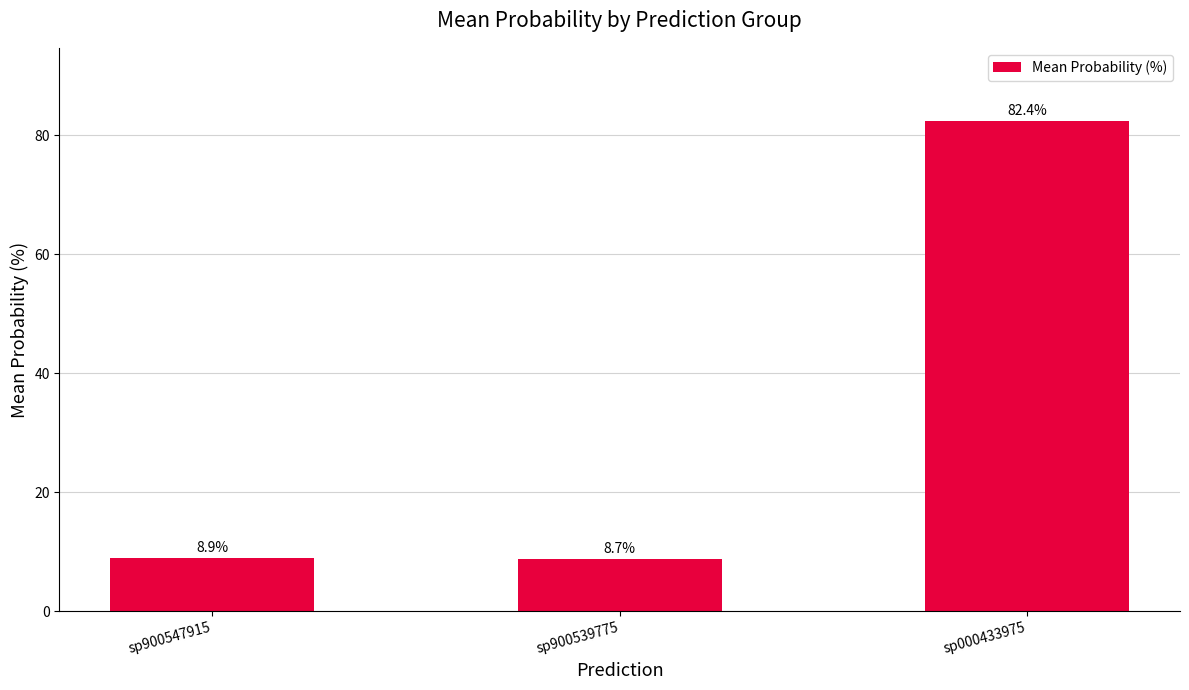

Where is the data nearest to the value 45?

sp900547915